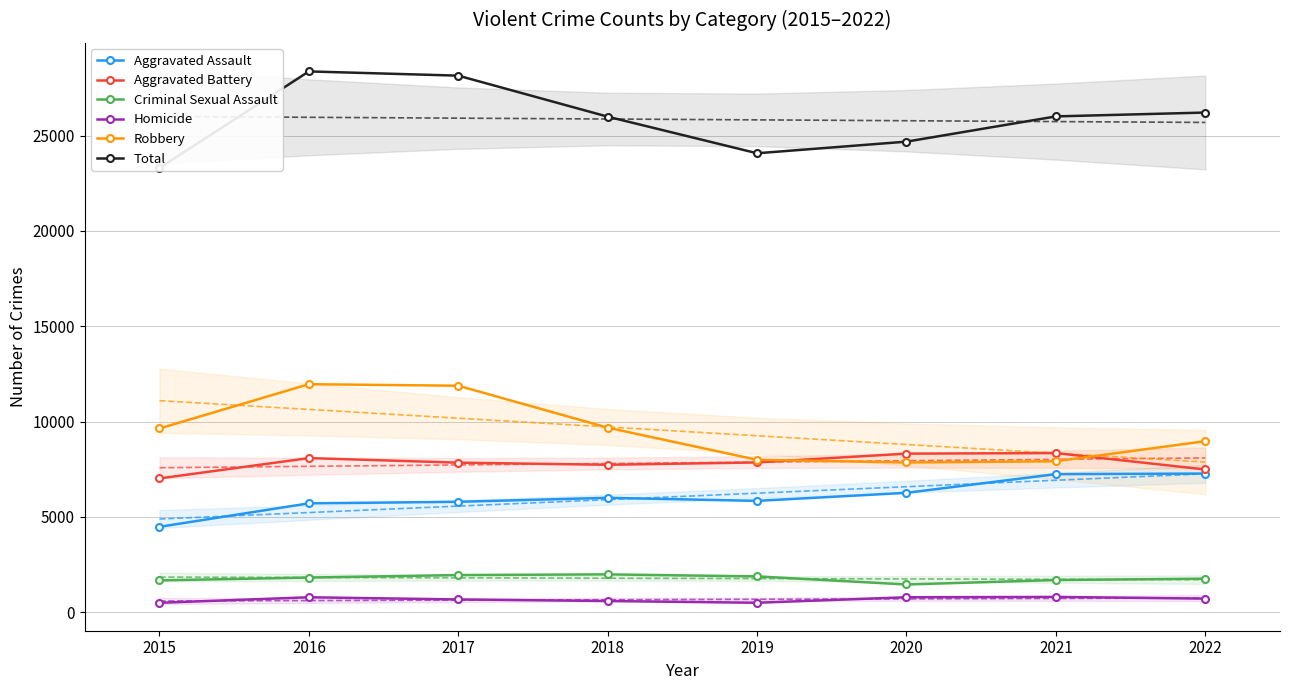

How many values in the Homicide series exceed 715?

3